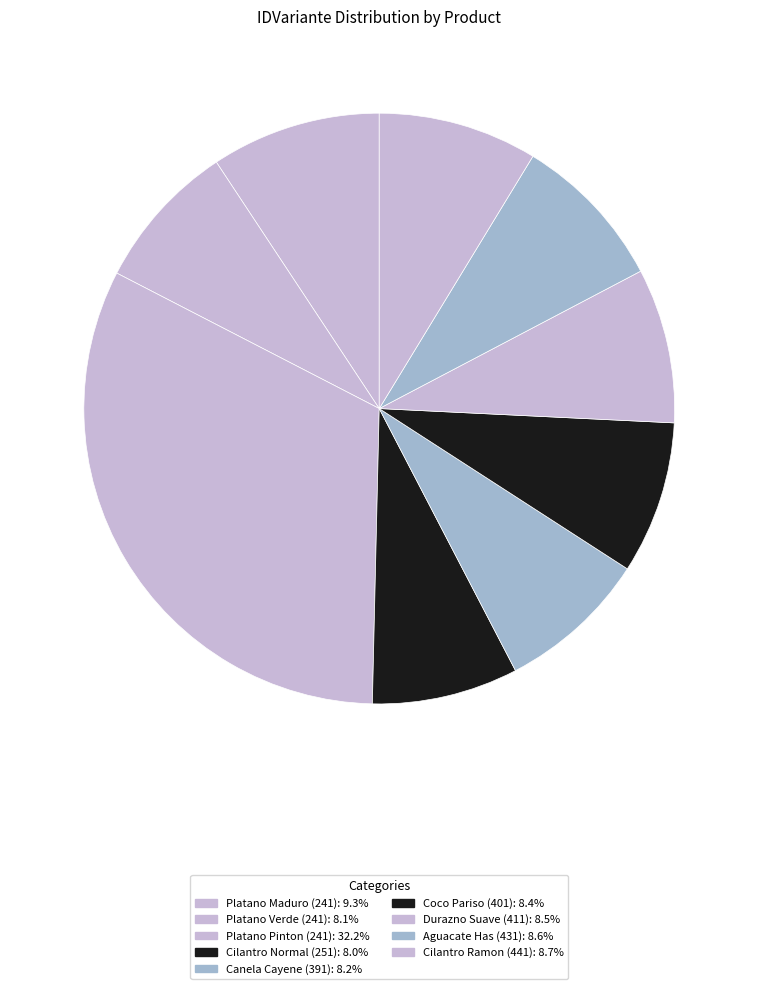

Combined, what portion of the pie is Durazno Suave (411) and Coco Pariso (401)?

16.8%